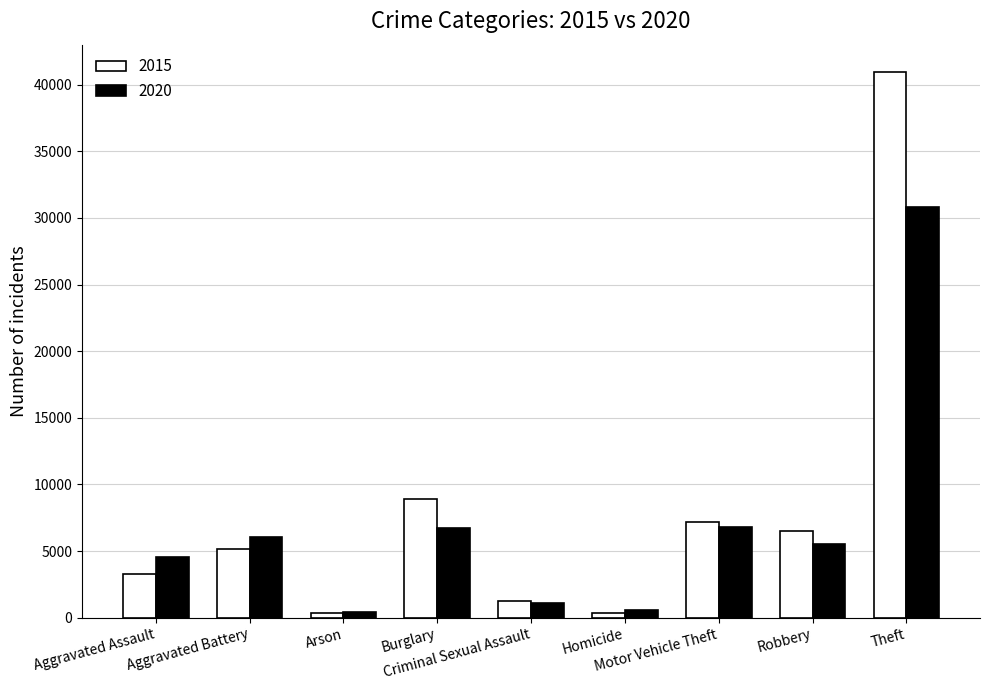

What is the label of the 7th bar from the right?

Arson